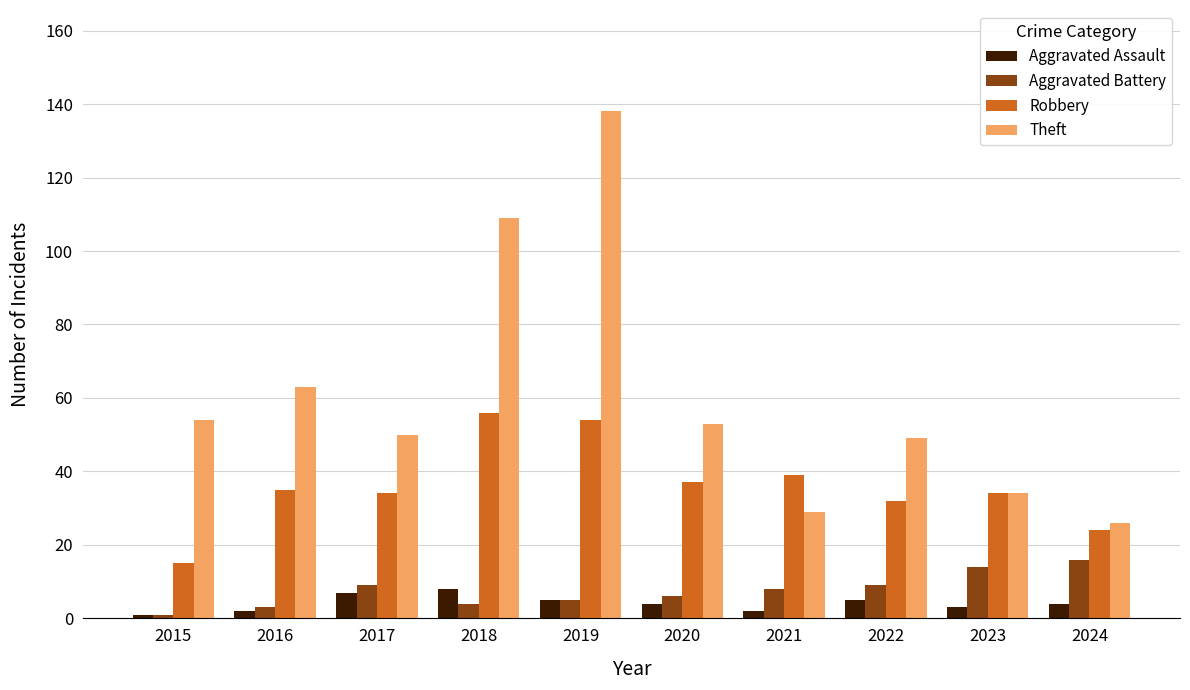

Between 2016 and 2023, which series saw the biggest shift?

Theft